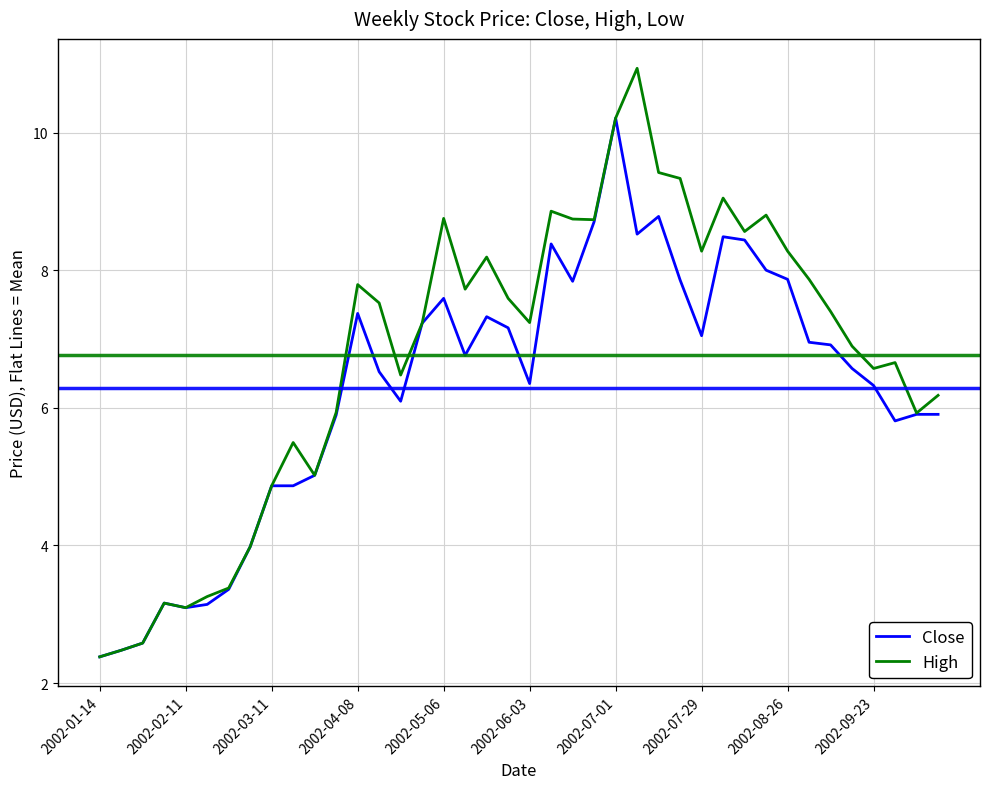

Count the number of data series in this chart.

2